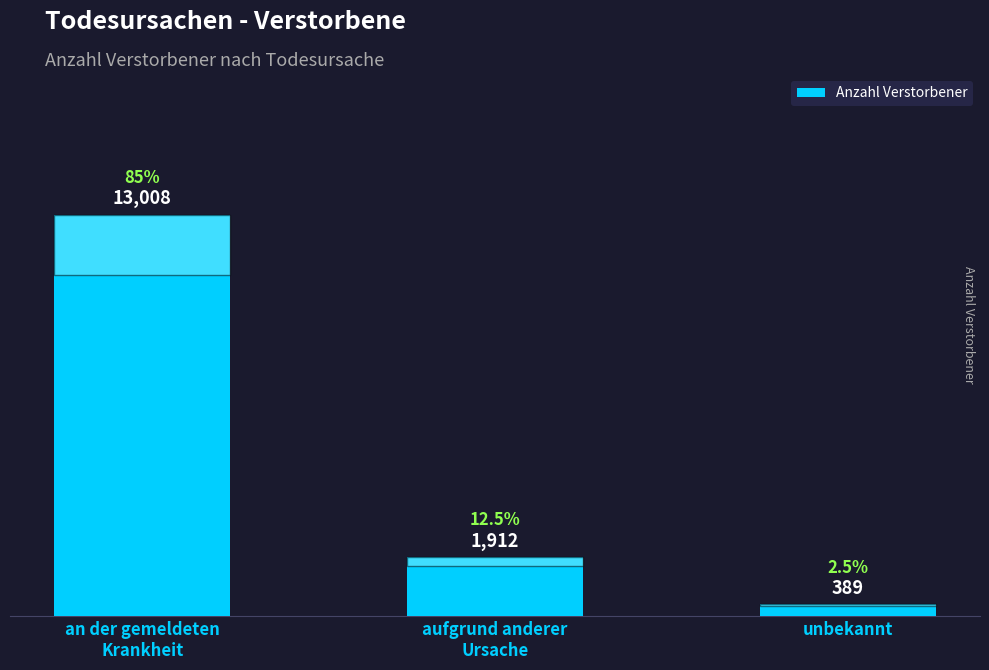

Are the bars horizontal?

No